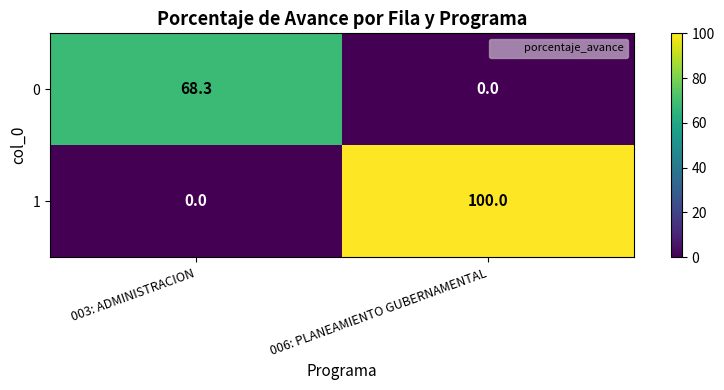

At which category is the sum across all series the highest?

006: PLANEAMIENTO GUBERNAMENTAL